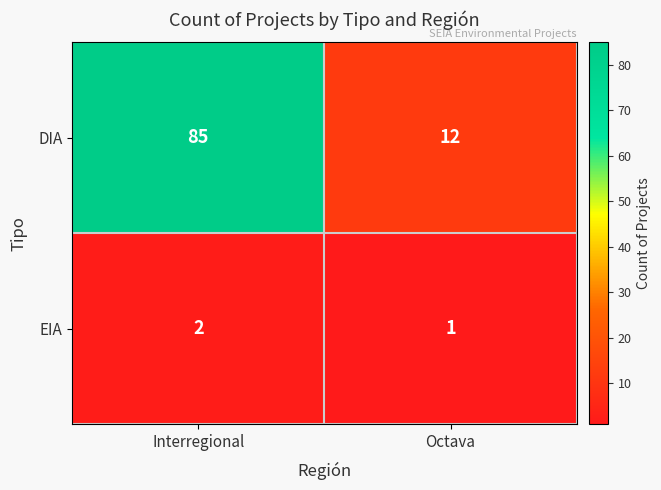

What is the smallest value displayed?

1